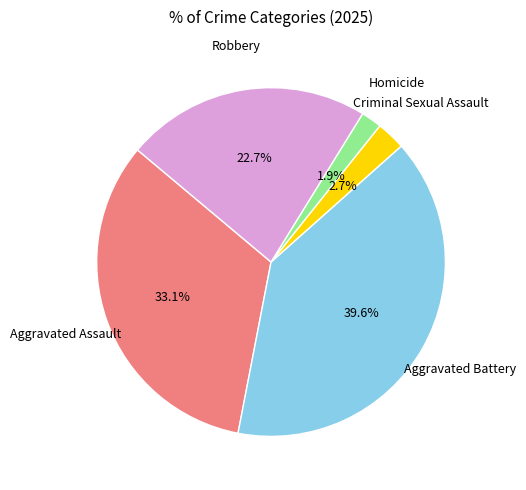

Is there any slice that represents more than half of the pie?

No